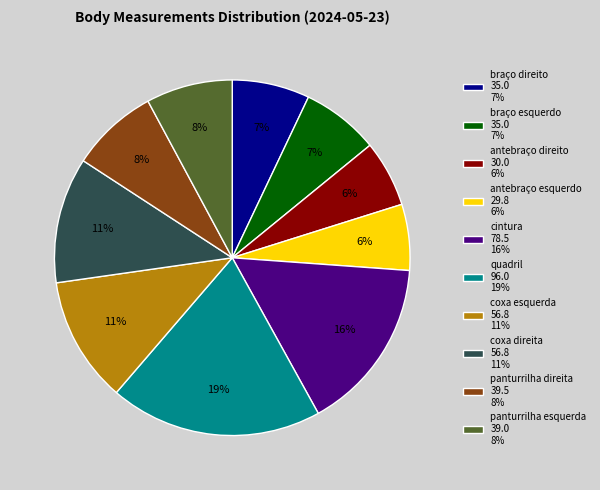

Approximately how many times larger is the value at antebraço direito compared to cintura?

0.4